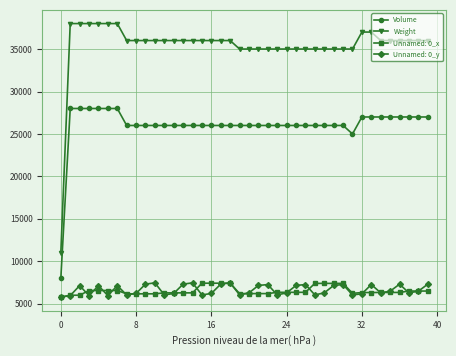

Which series has the widest spread of values?

Weight